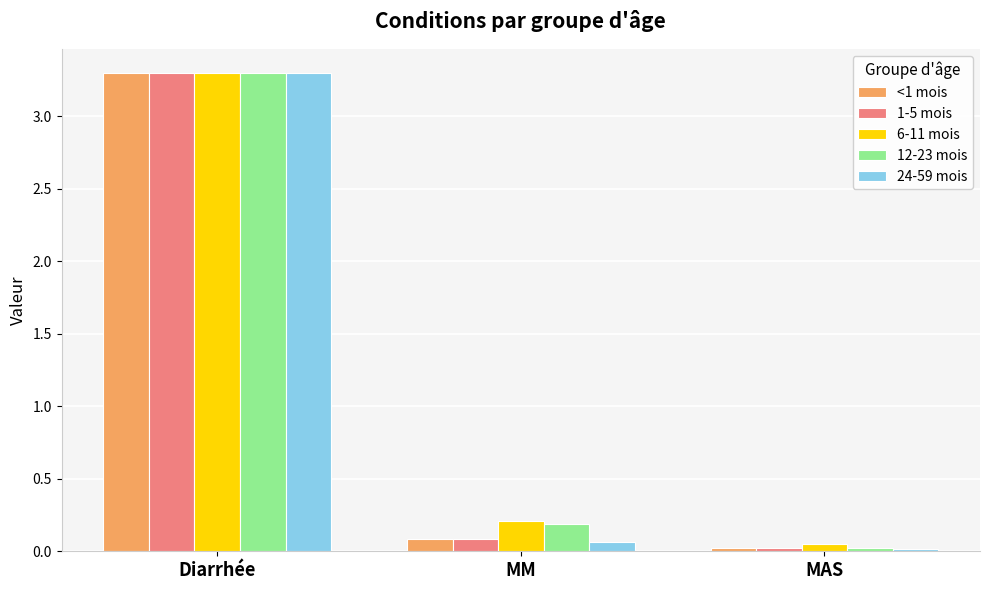

The value of 1-5 mois at MAS is 0.0. True or false?

True